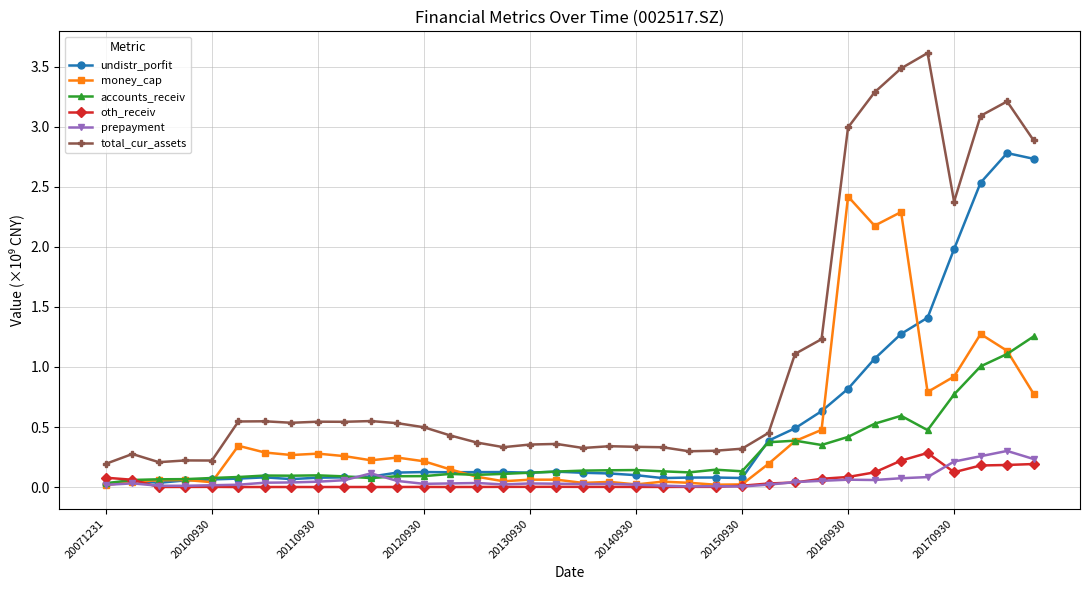

Which category has the lowest value across all series?

20140930